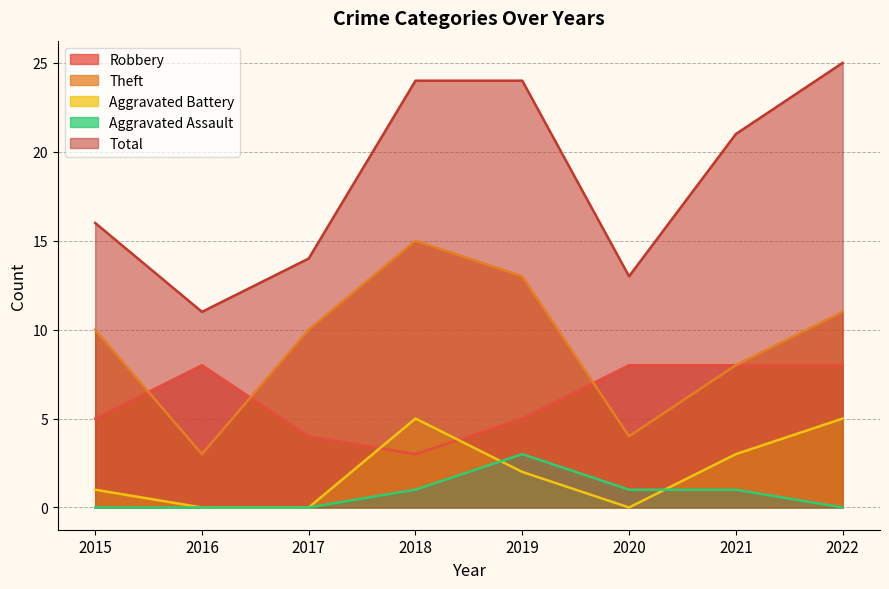

Reading left to right, what are all the values shown in this chart?

Robbery: 2015=5	2016=8	2017=4	2018=3	2019=5	2020=8	2021=8	2022=8
Theft: 2015=10	2016=3	2017=10	2018=15	2019=13	2020=4	2021=8	2022=11
Aggravated Battery: 2015=1	2016=0	2017=0	2018=5	2019=2	2020=0	2021=3	2022=5
Aggravated Assault: 2015=0	2016=0	2017=0	2018=1	2019=3	2020=1	2021=1	2022=0
Total: 2015=16	2016=11	2017=14	2018=24	2019=24	2020=13	2021=21	2022=25